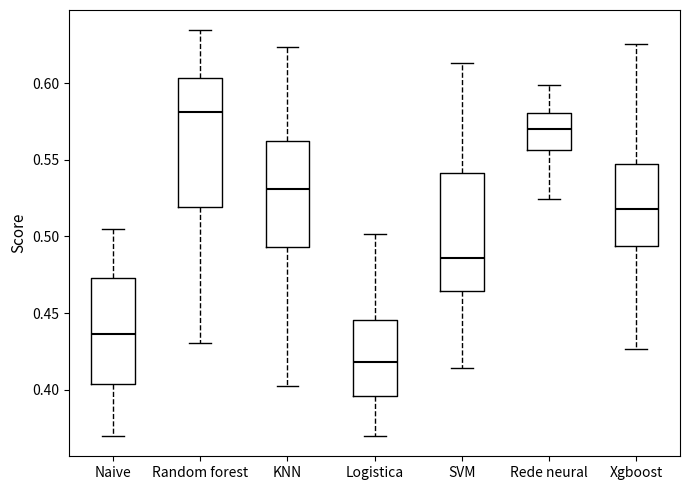

Which box has the lowest median line?

Logistica